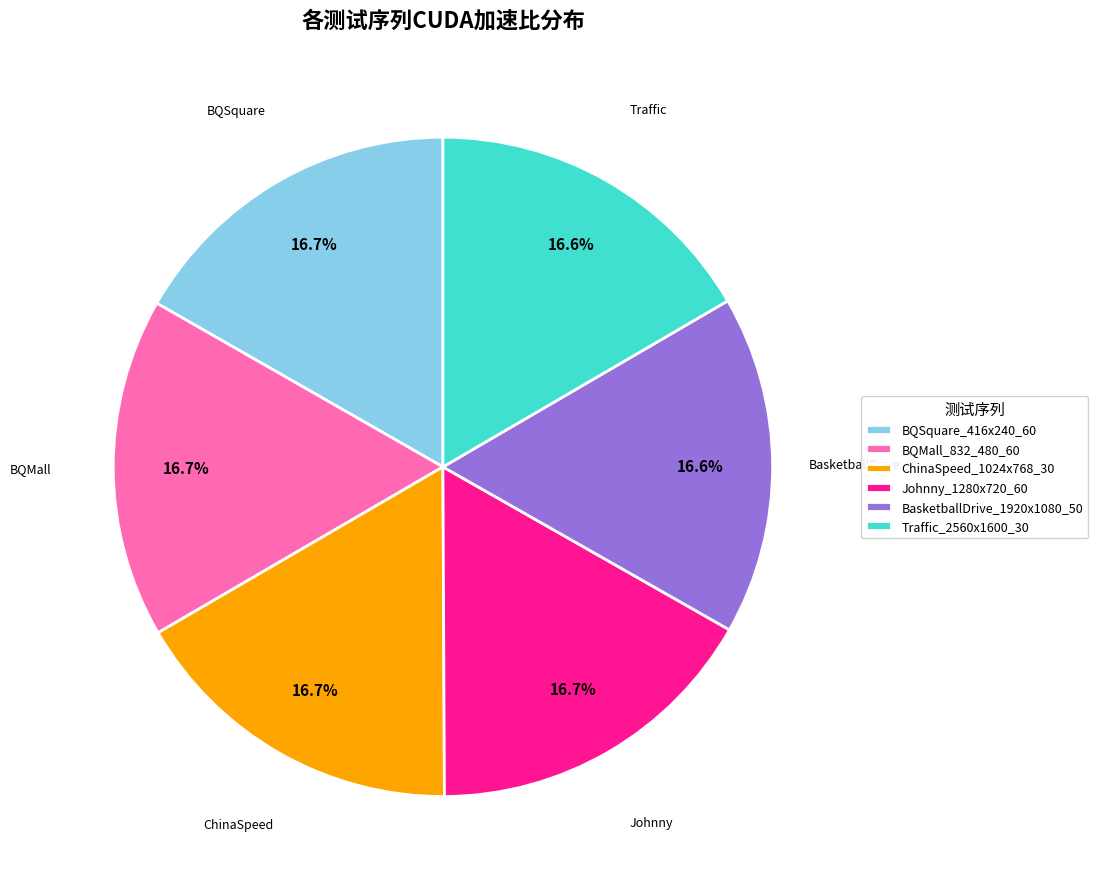

To the nearest percent, what percentage of the pie is Johnny_1280x720_60?

17%